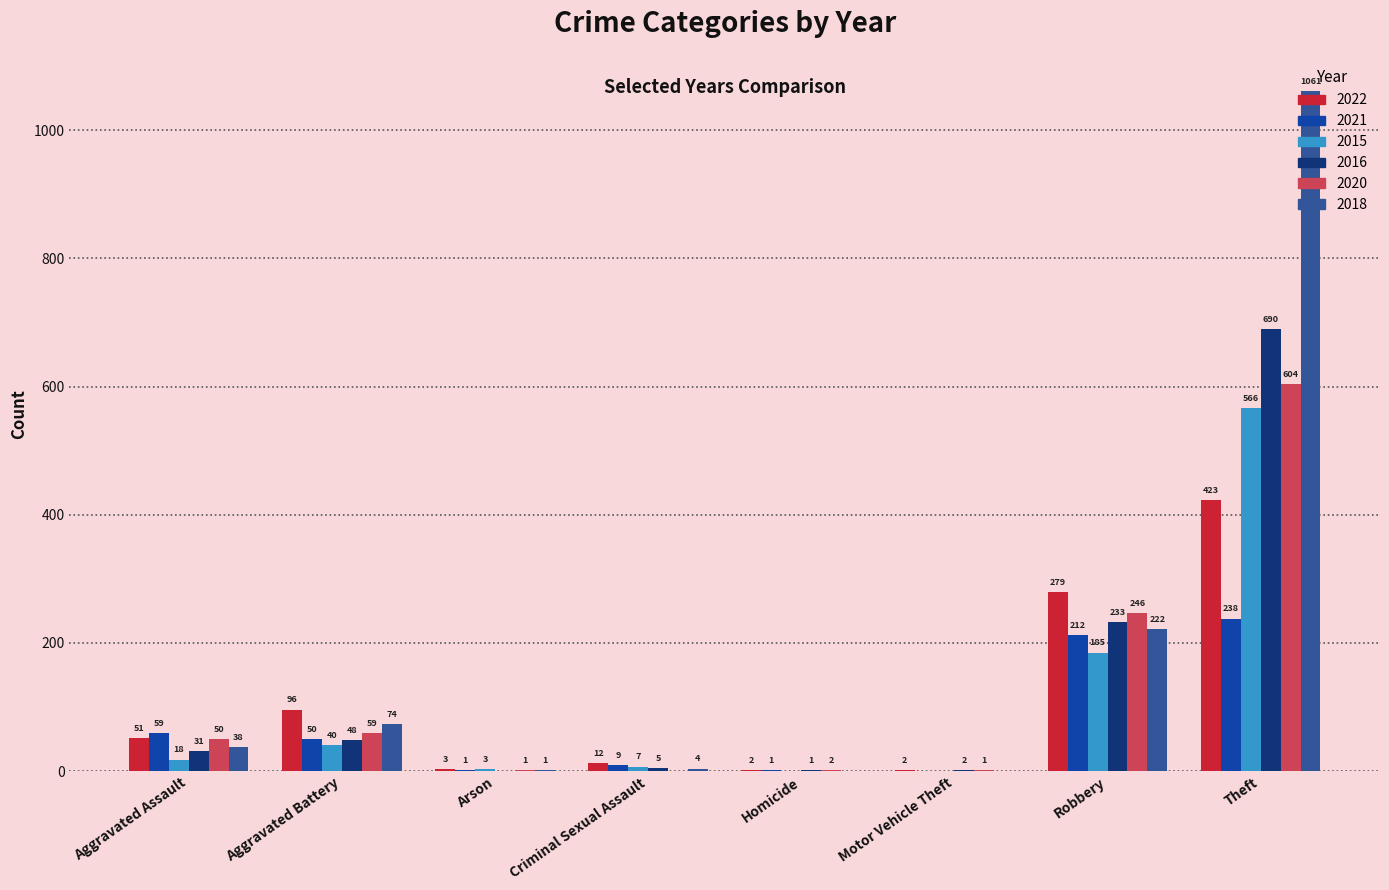

Which category has the highest value in the 2022 series?

Theft